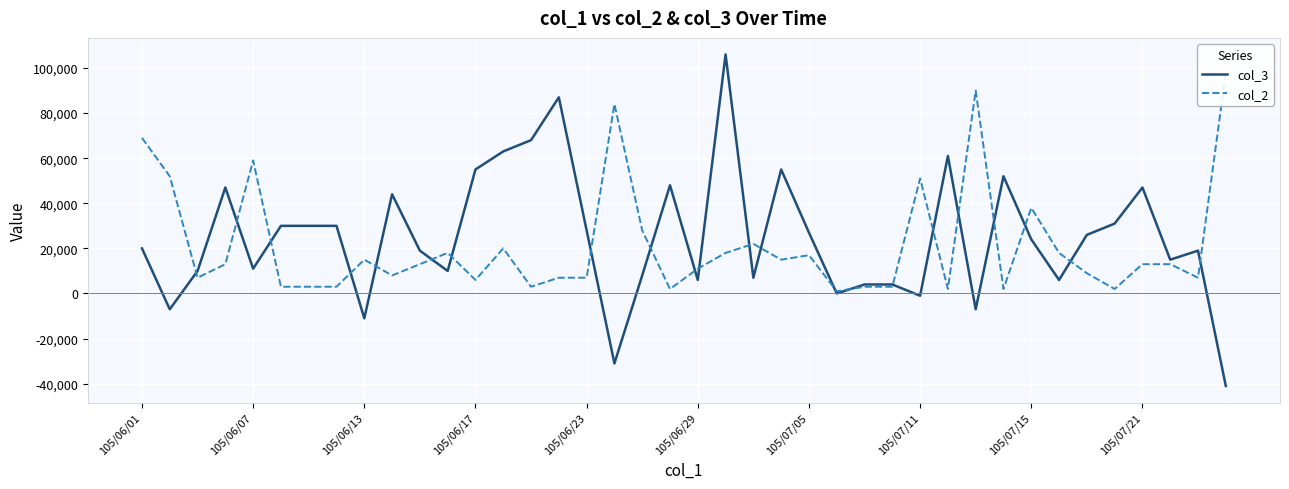

What are all the series names shown in the legend?

col_3, col_2